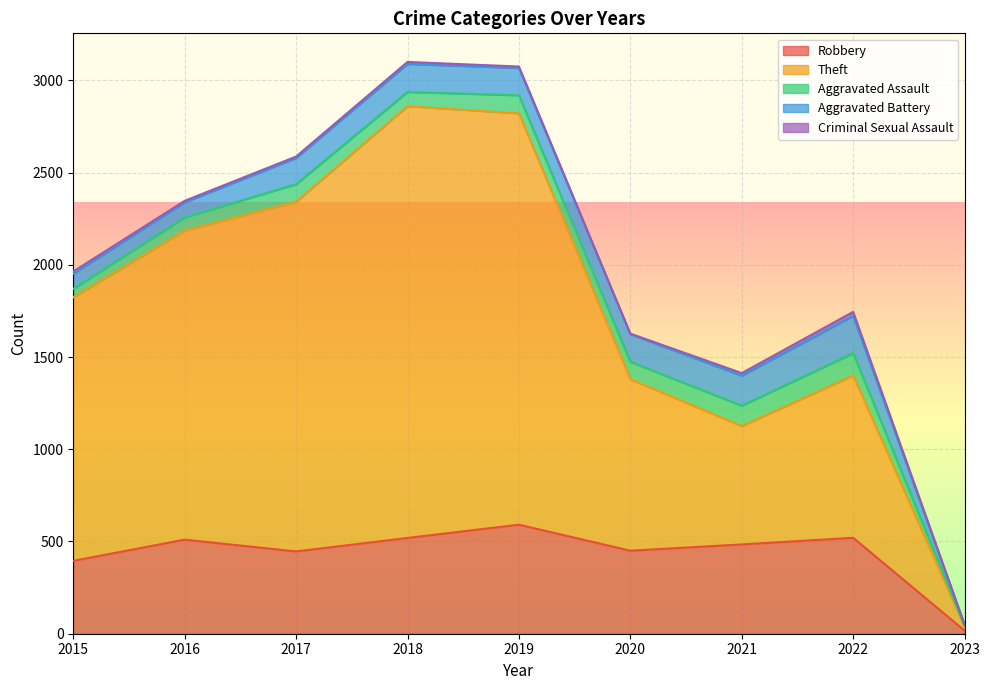

The value of Aggravated Assault at 2017 is 95. True or false?

True